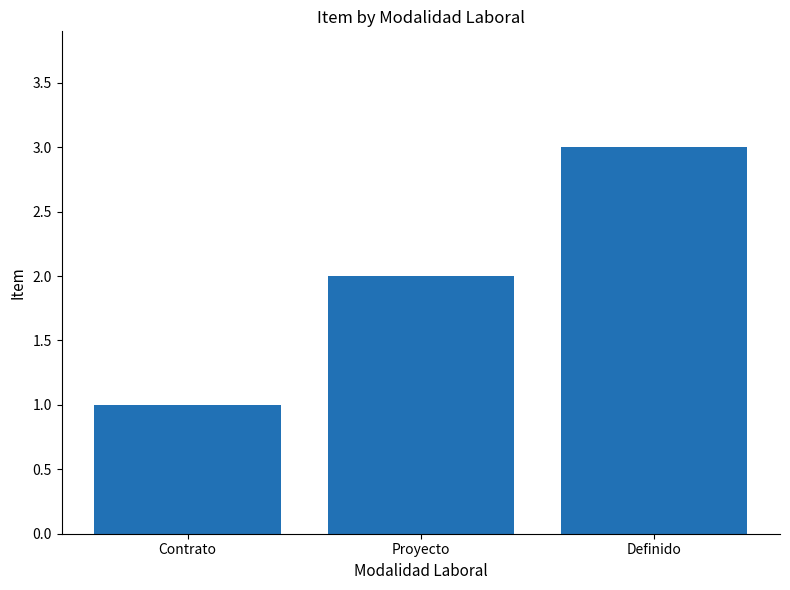

Does the chart contain any negative values?

No